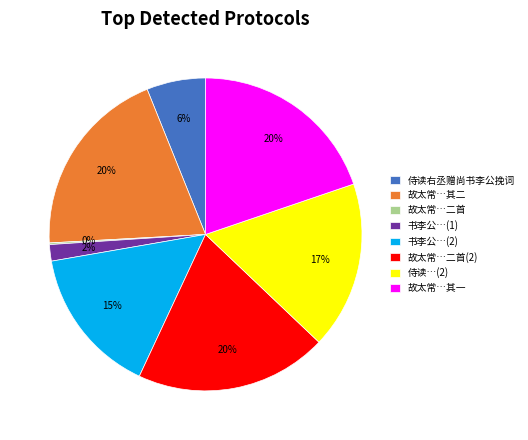

True or false: 侍读右丞赠尚书李公挽词 accounts for 6% of the total.

True